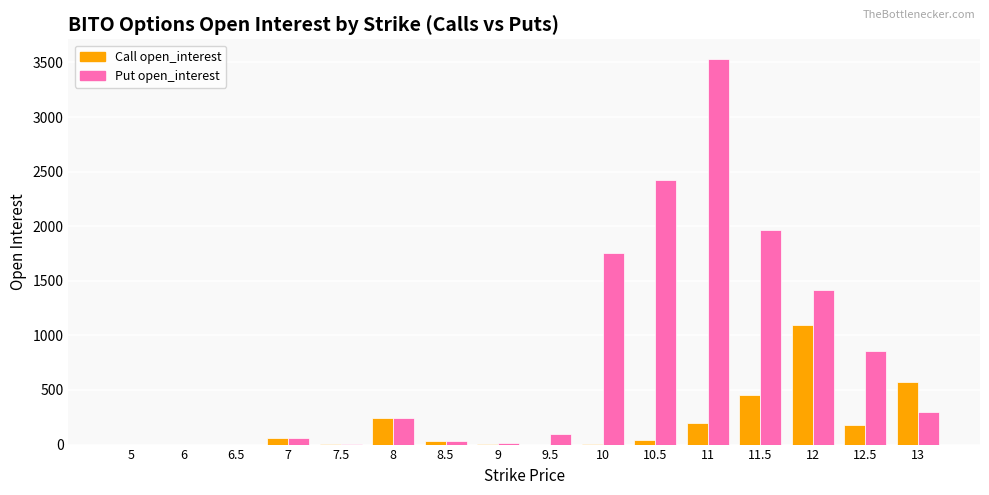

Which series has the largest total across all categories?

Put open_interest